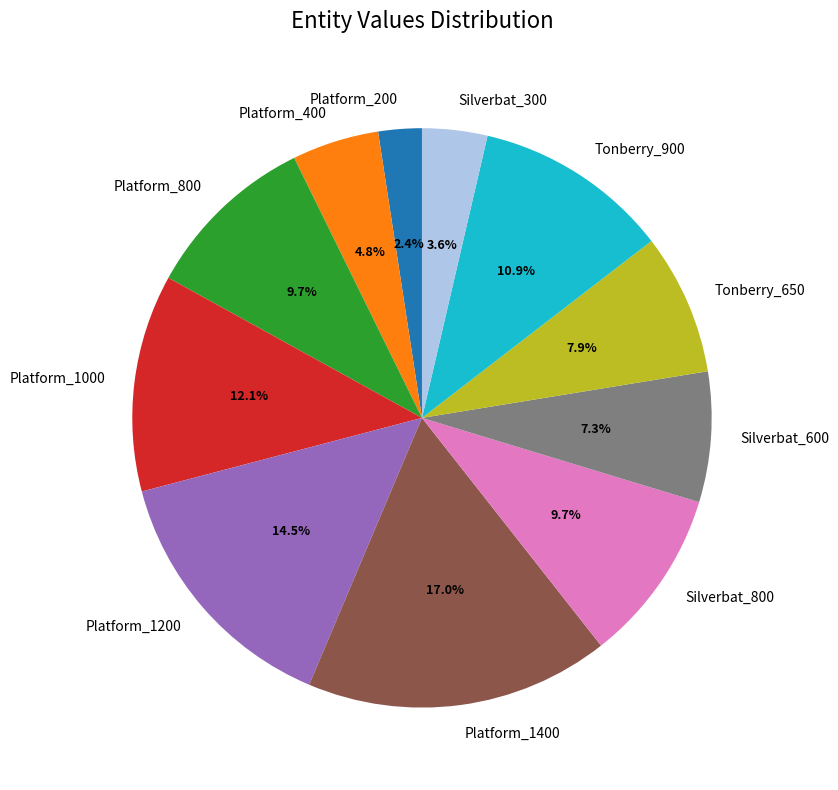

Is it true that Platform_200 is 12% of the pie?

False